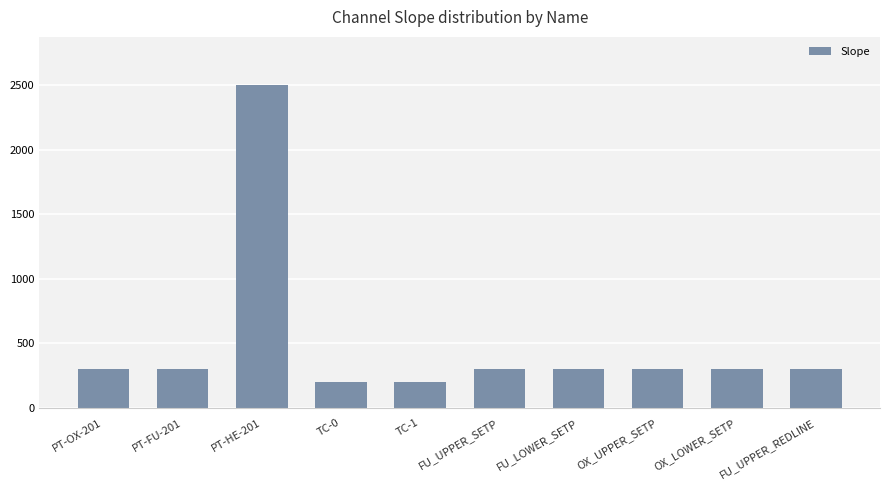

Which has a higher value, FU_LOWER_SETP or TC-1?

FU_LOWER_SETP